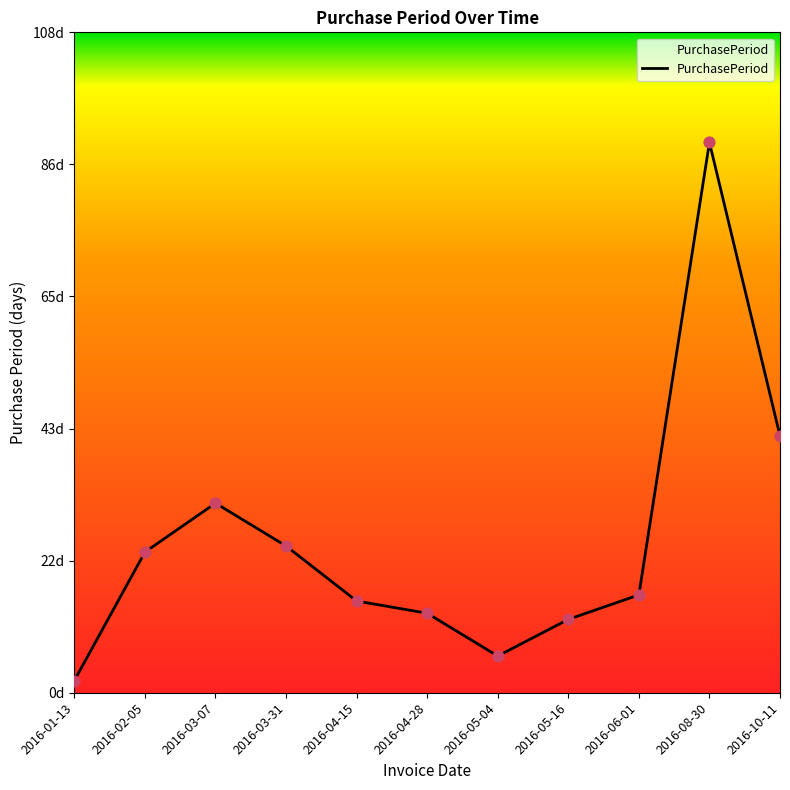

Which has a higher value, 2016-05-04 or 2016-03-31?

2016-03-31